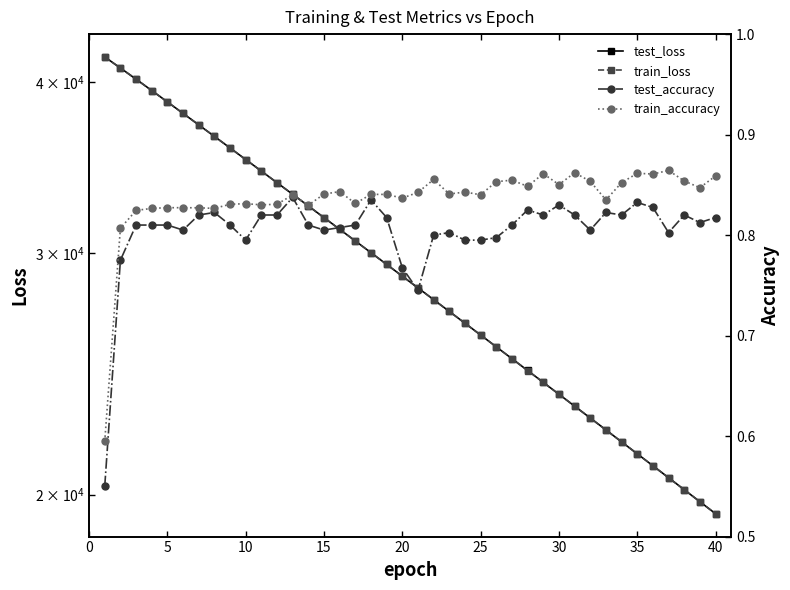

What are all the series names shown in the legend?

test_loss, train_loss, test_accuracy, train_accuracy